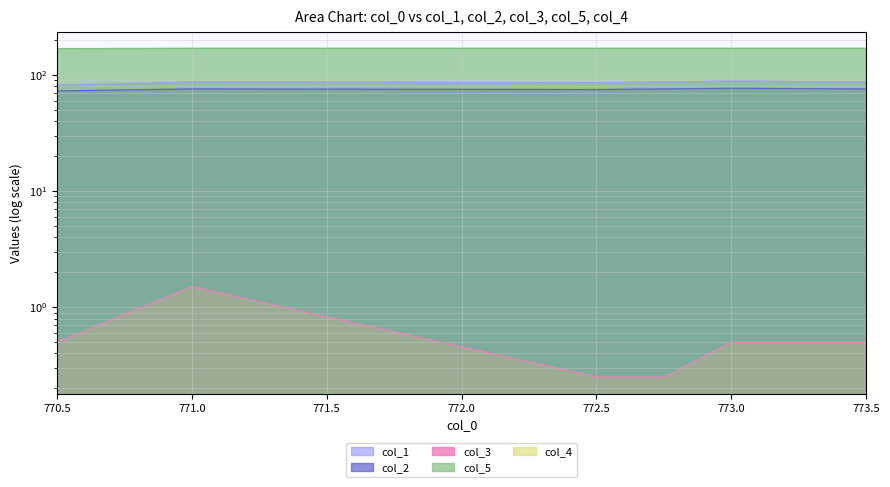

What is the difference between the maximum and minimum values in the col_5 series?

1.0